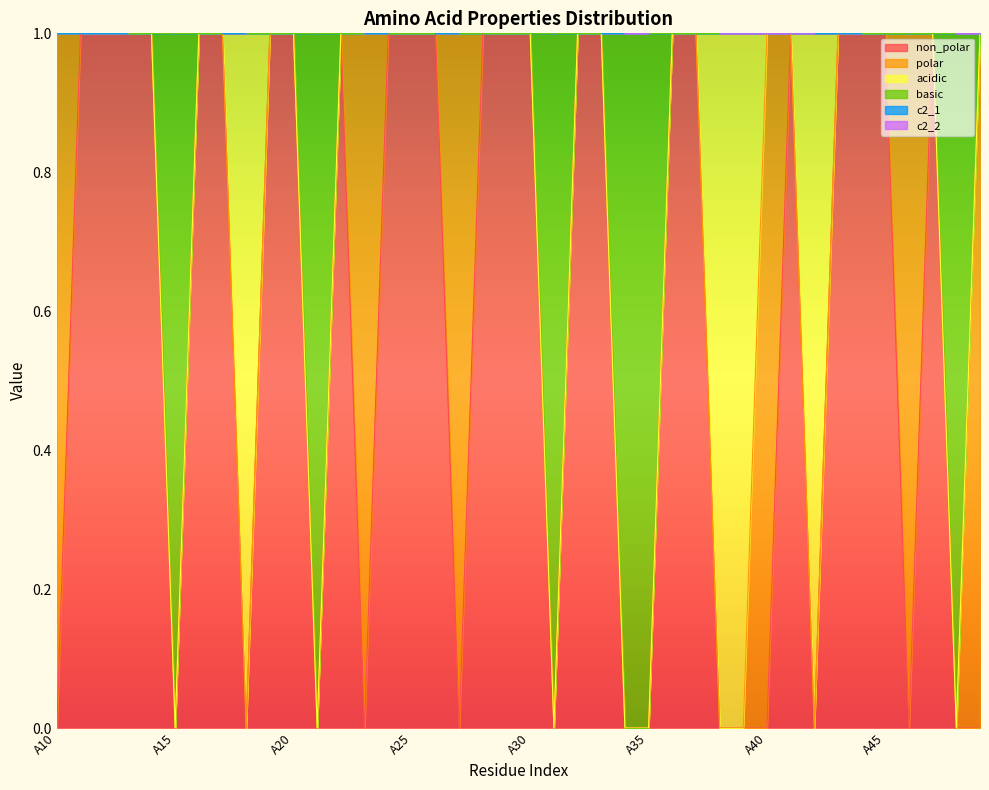

How many values in the non_polar series are below 1?

16